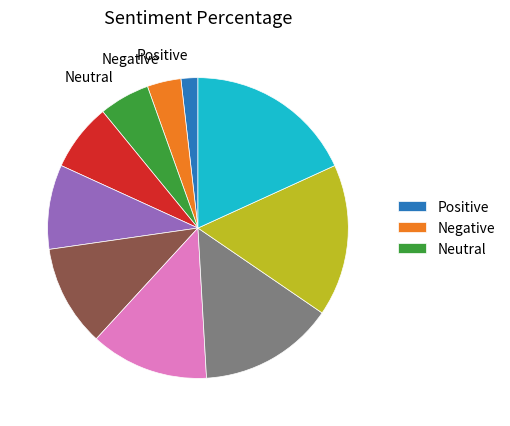

Is there a majority slice in this chart?

No